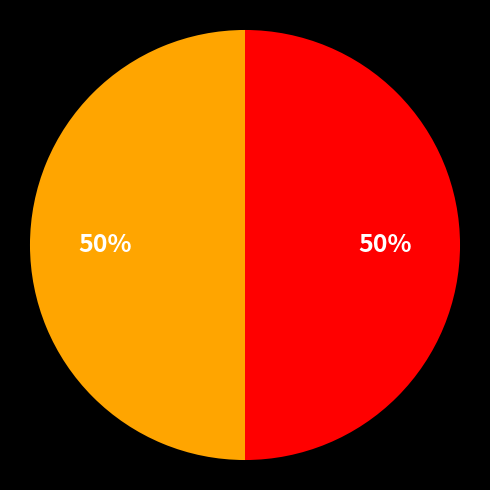

Count the number of slices in the pie.

2